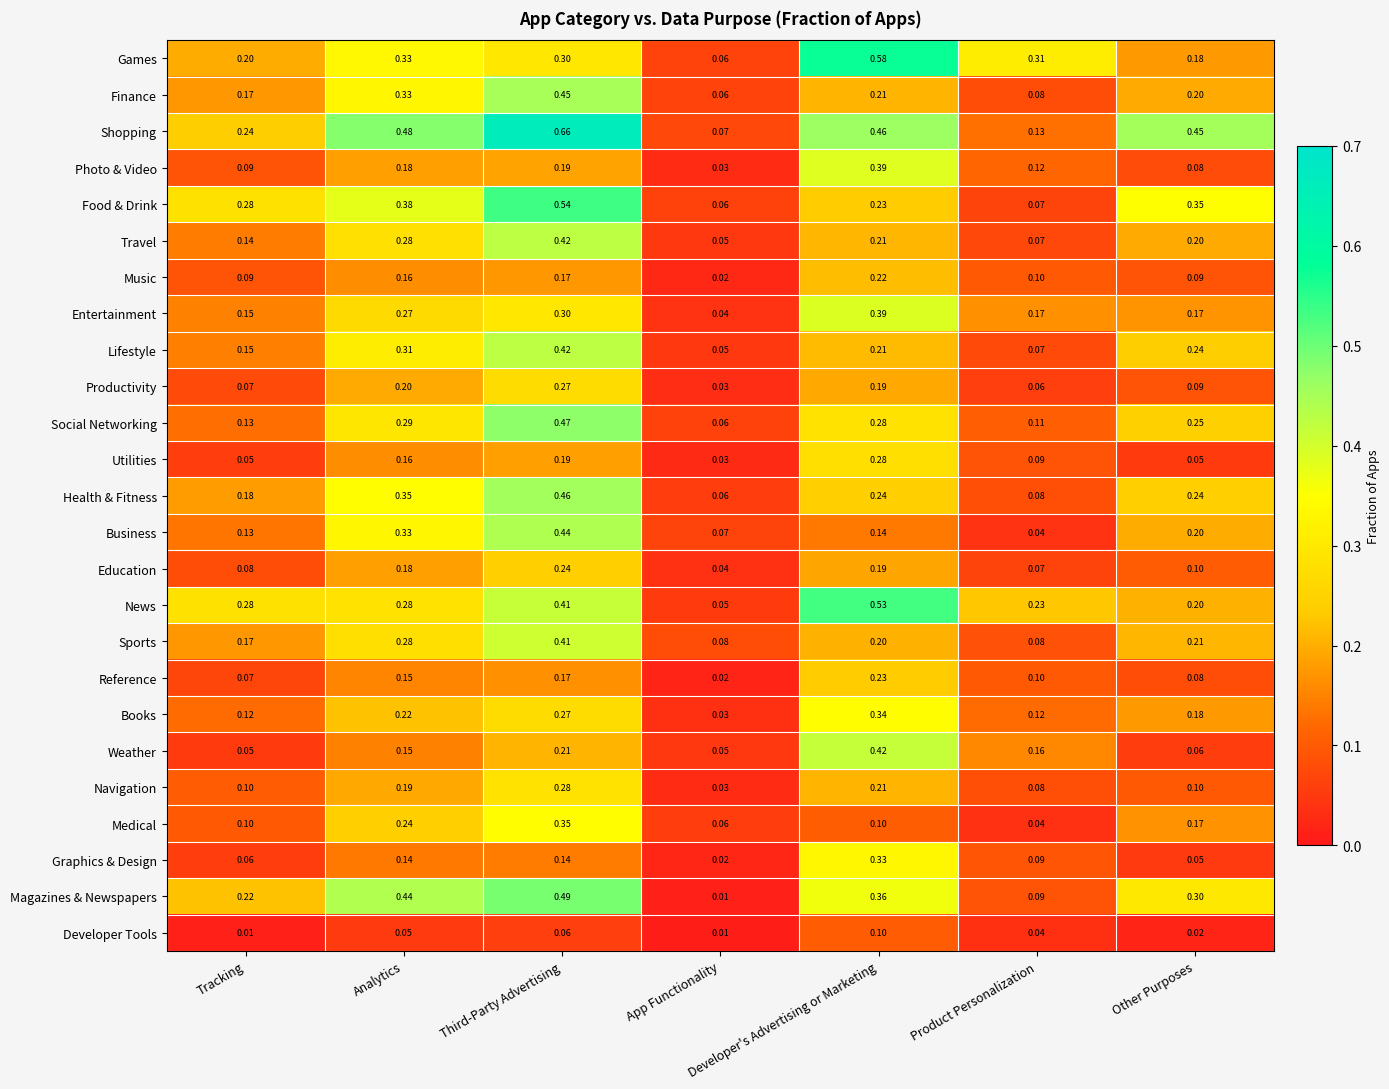

Between App Functionality and Developer's Advertising or Marketing, which series saw the biggest shift?

Games